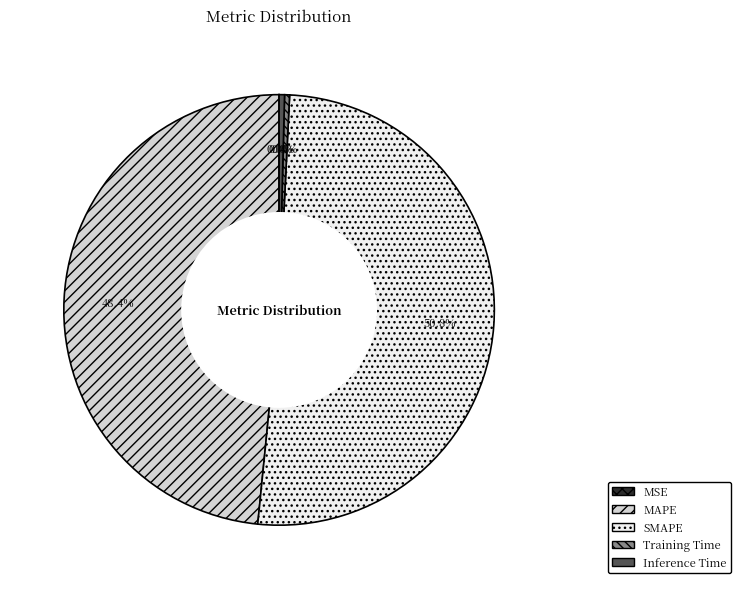

Does SMAPE account for over 50% of the chart?

Yes